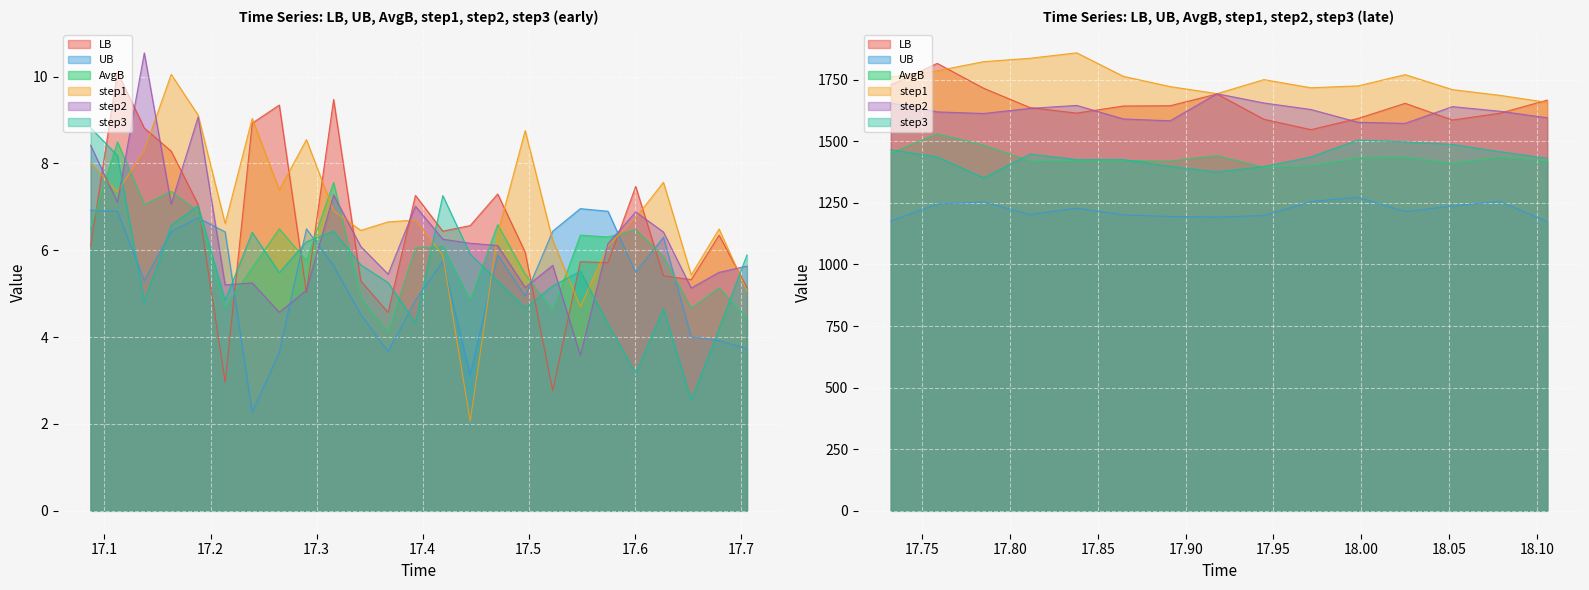

What is the minimum value shown in the chart?

2.1